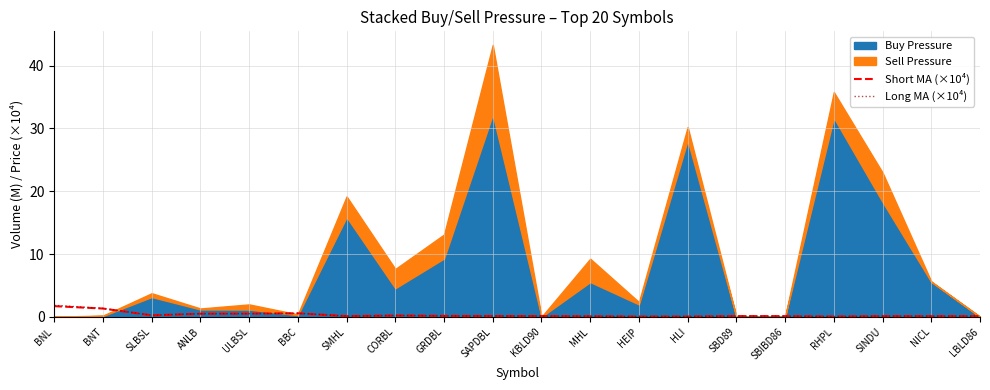

The value of Long MA (×10⁴) at SINDU is 0.1. True or false?

False